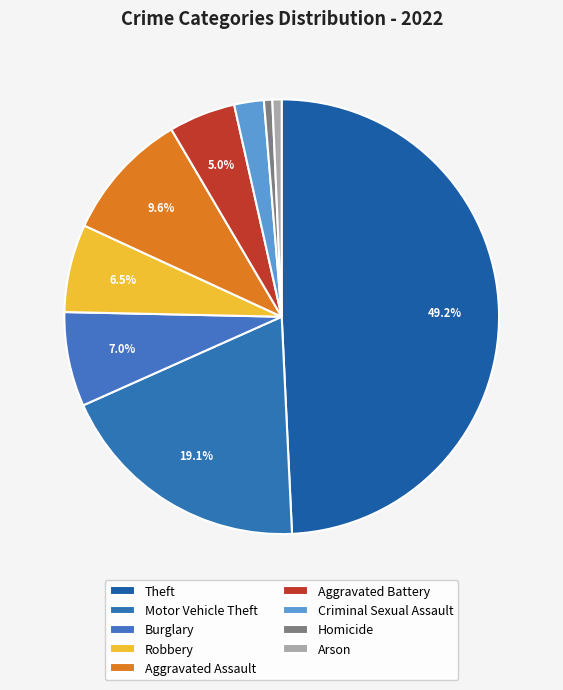

Which category has the biggest portion of the pie?

Theft